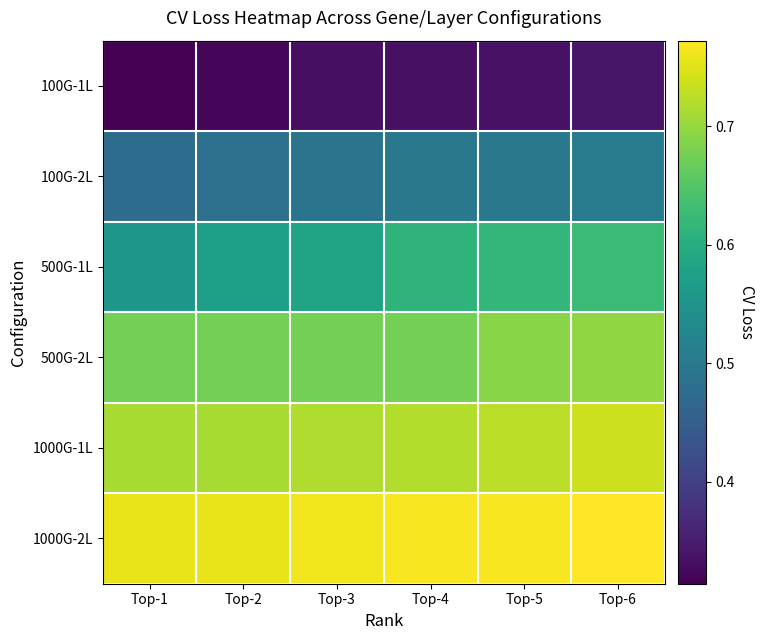

How many series are shown in this chart?

6